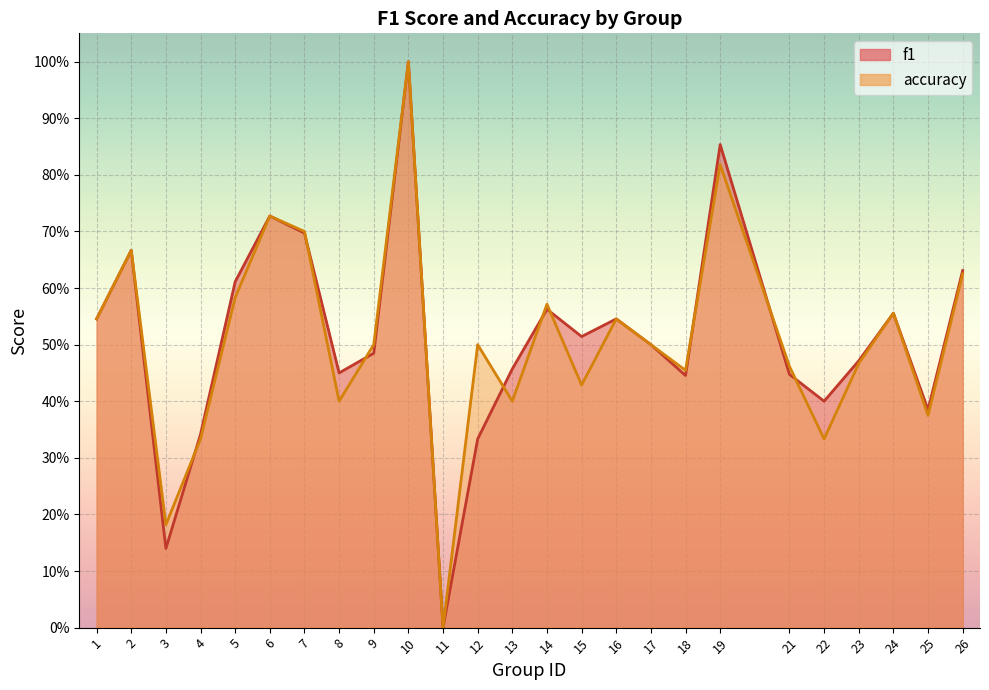

What are all the series names shown in the legend?

f1, accuracy